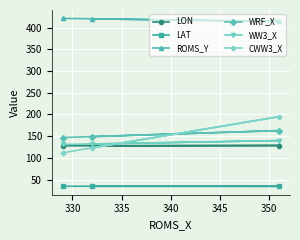

What is the maximum value shown in the chart?

421.0